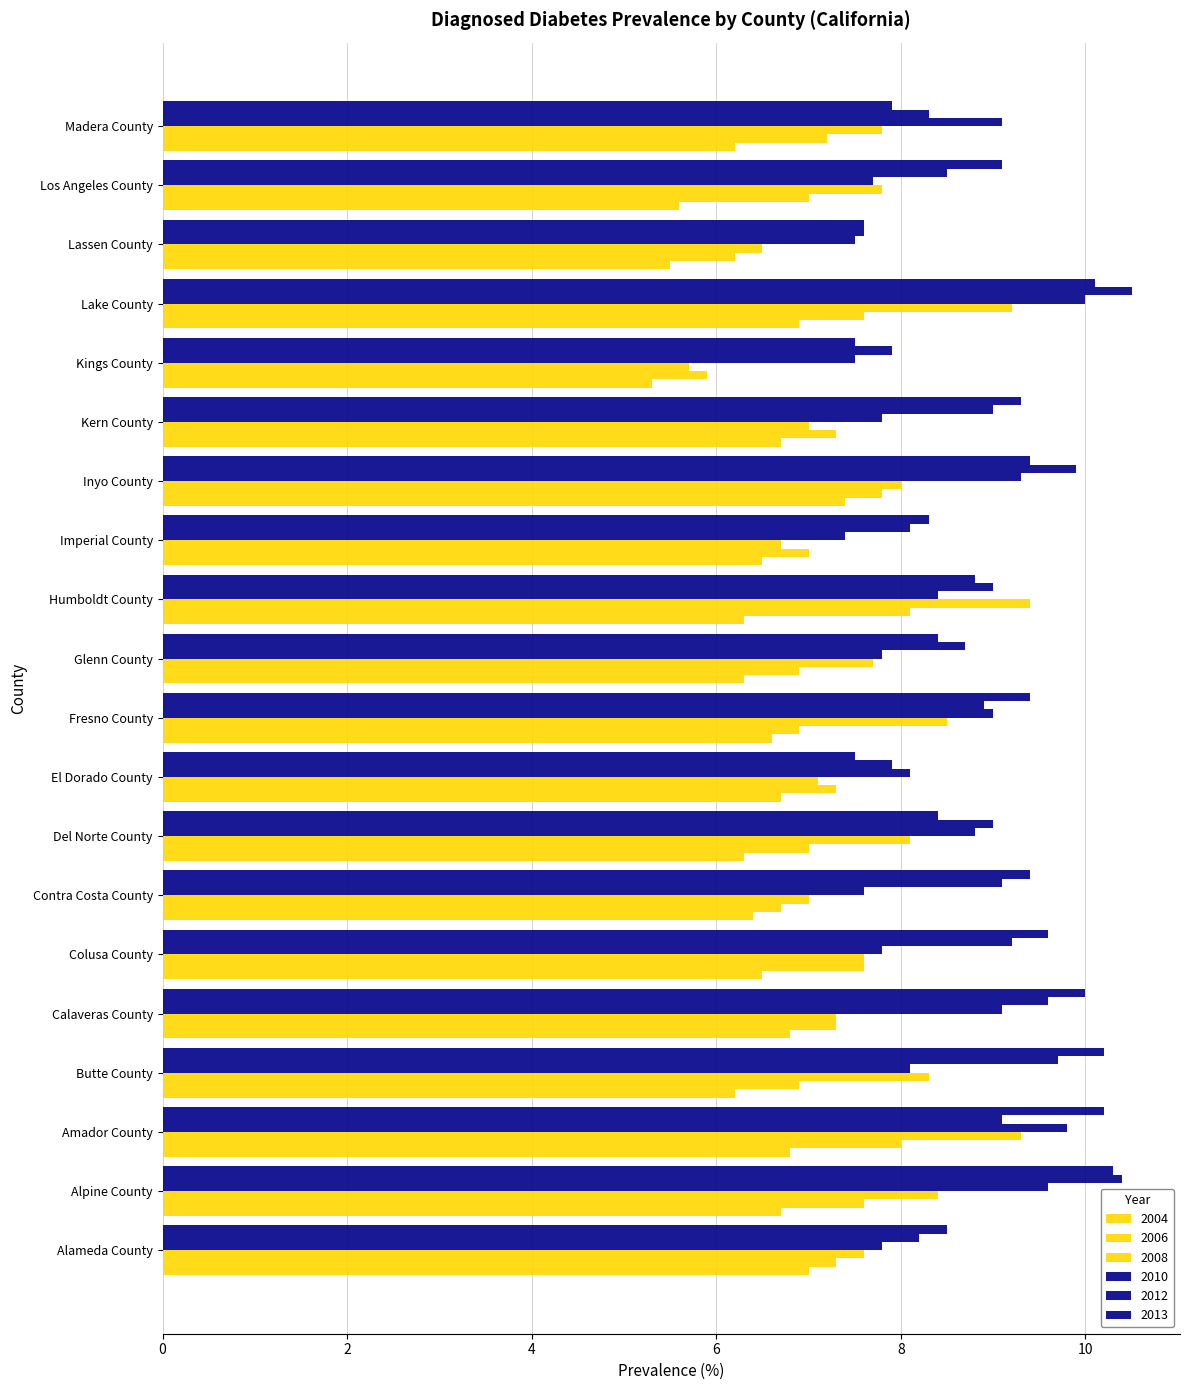

What is the sum of all 2004 values?

128.7